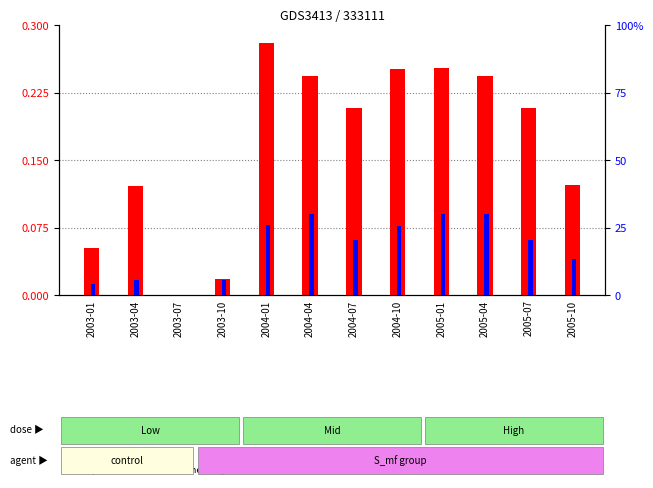

Reading right to left, what are all the values shown in this chart?

transformed count: 0.1	0.2	0.2	0.3	0.3	0.2	0.2	0.3	0.0	0.0	0.1	0.1
percentile rank within the sample: 0.0	0.1	0.1	0.1	0.1	0.1	0.1	0.1	0.0	0.0	0.0	0.0